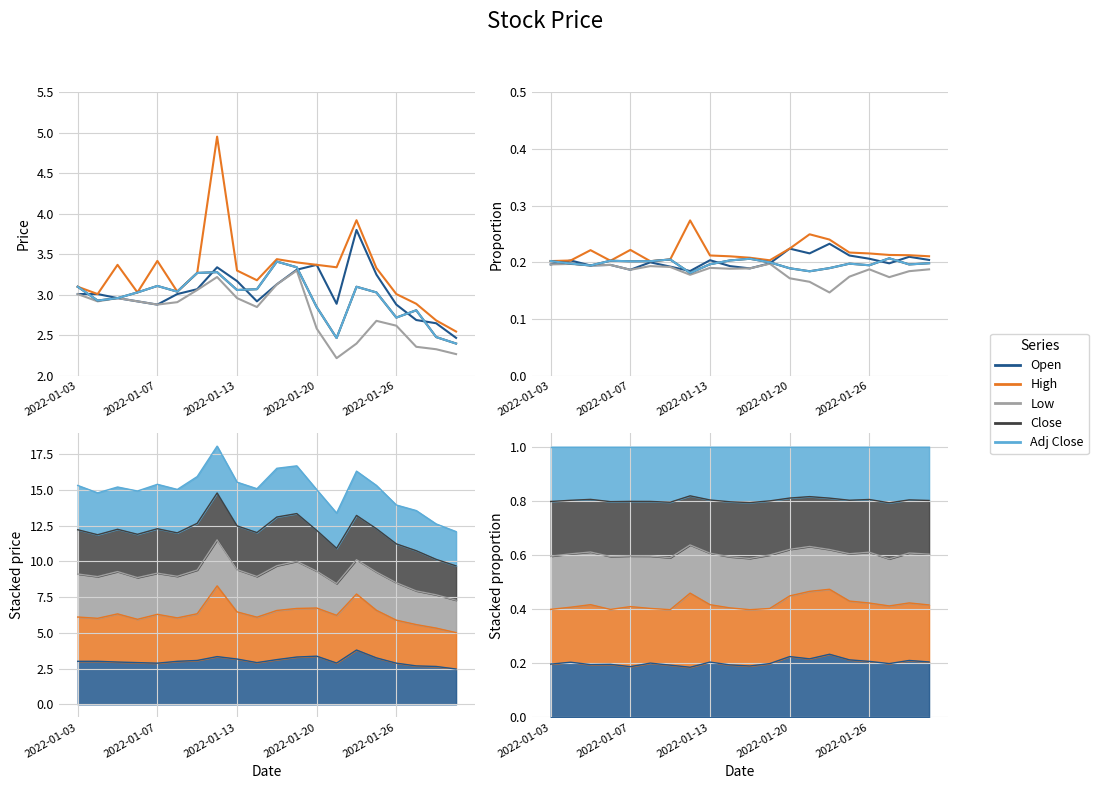

True or false: Low and High cross at least once.

False